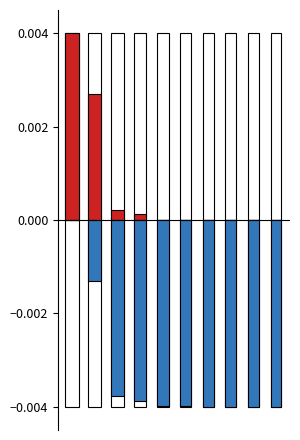

At which category does the chart reach its minimum across all series?

9